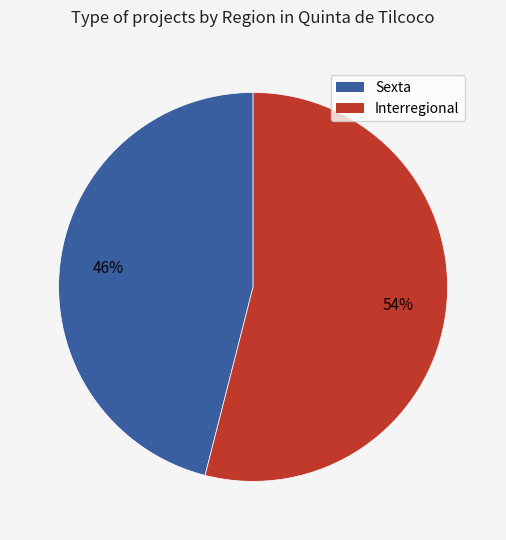

Is there any slice that represents more than half of the pie?

Yes